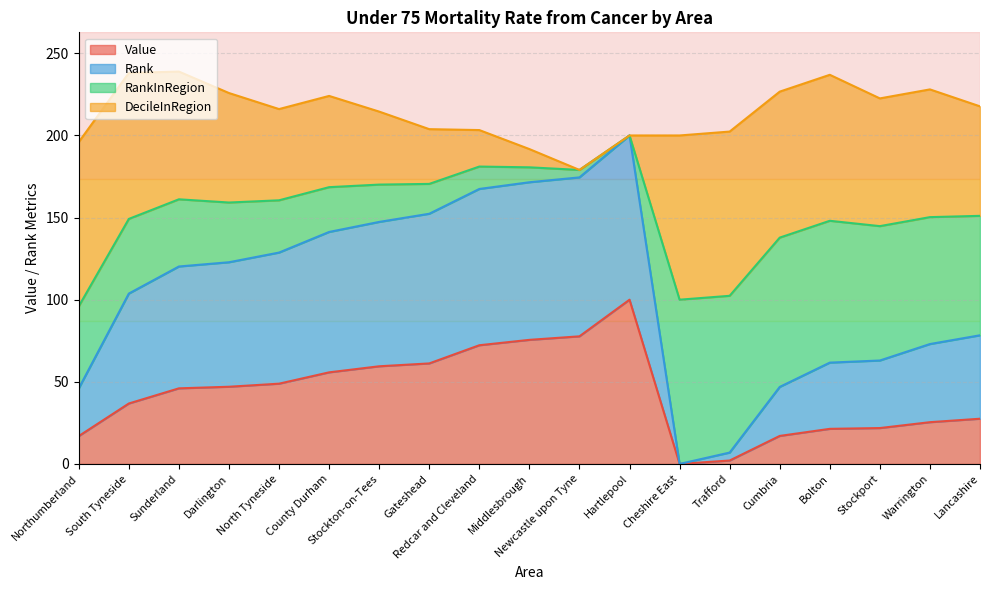

What is the value of the Value point at the 4th from the left?

47.0